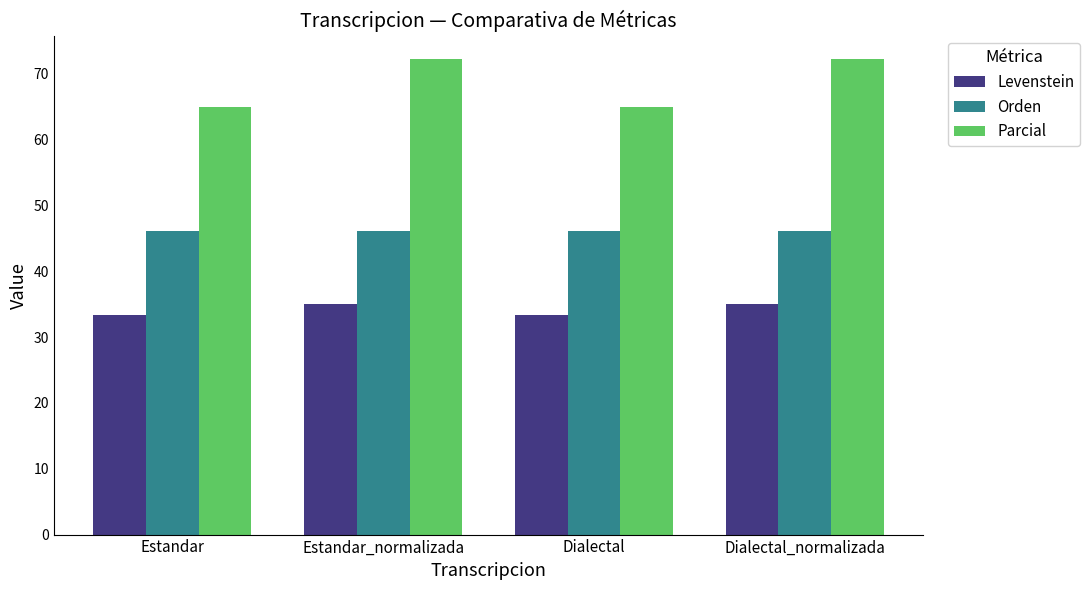

Which series has the widest spread of values?

Parcial